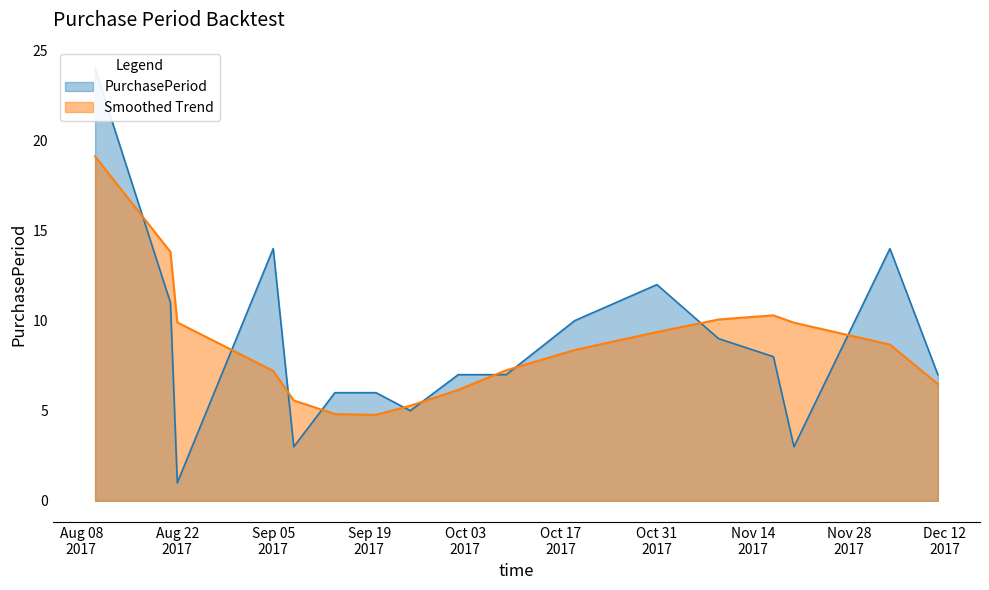

The chart shows a value of 3 at 2017-08-21. True or false?

False